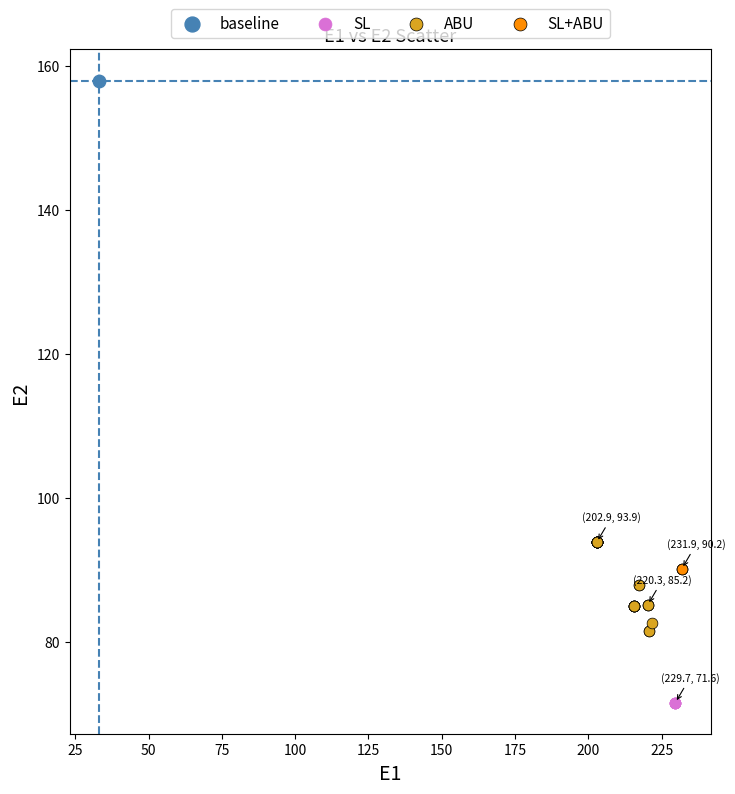

What are all the series names shown in the legend?

baseline, SL, ABU, SL+ABU